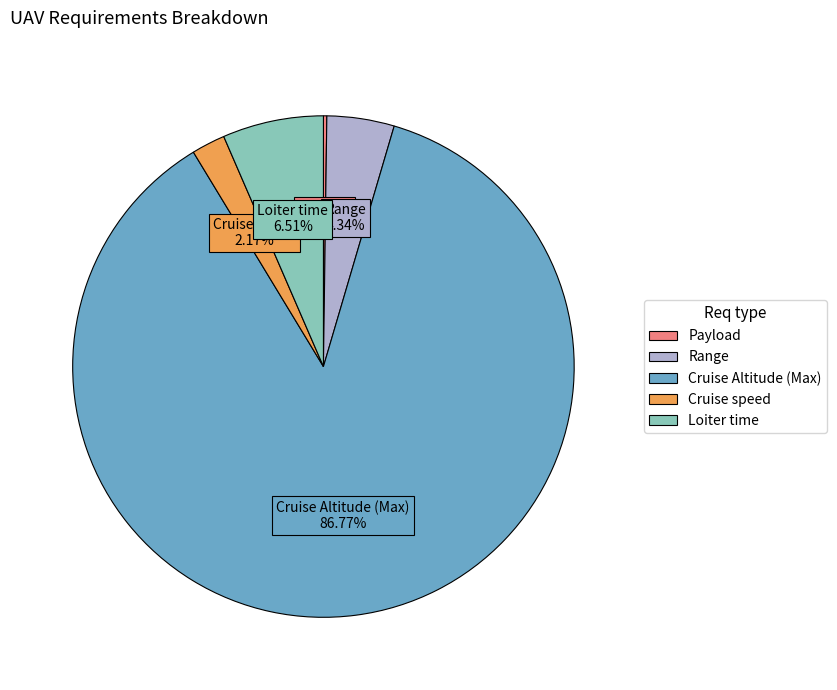

Combined, do Loiter time and Cruise speed account for over 50%?

No